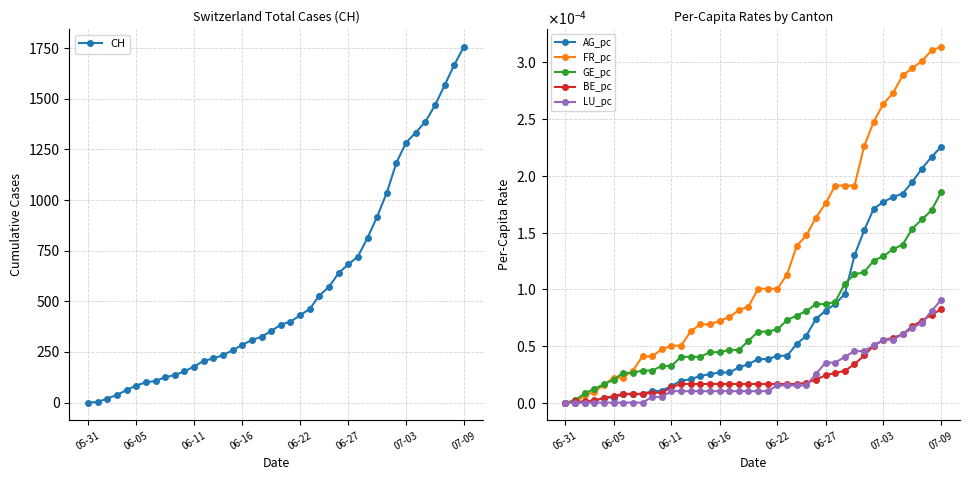

How many lines are shown in the chart?

6